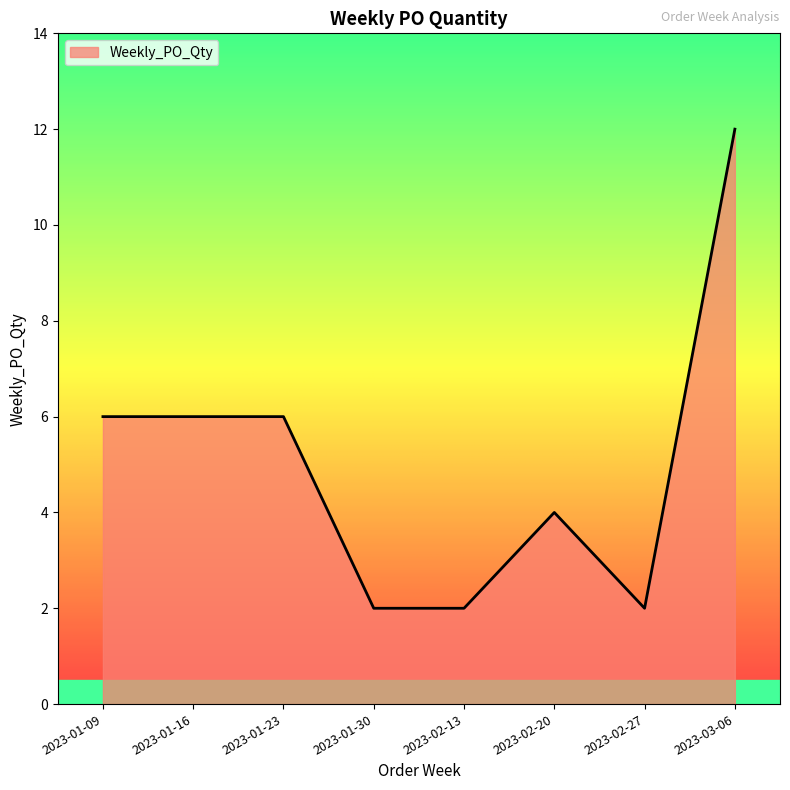

What is the ratio of the value at 2023-01-16 to the value at 2023-02-20?

1.5